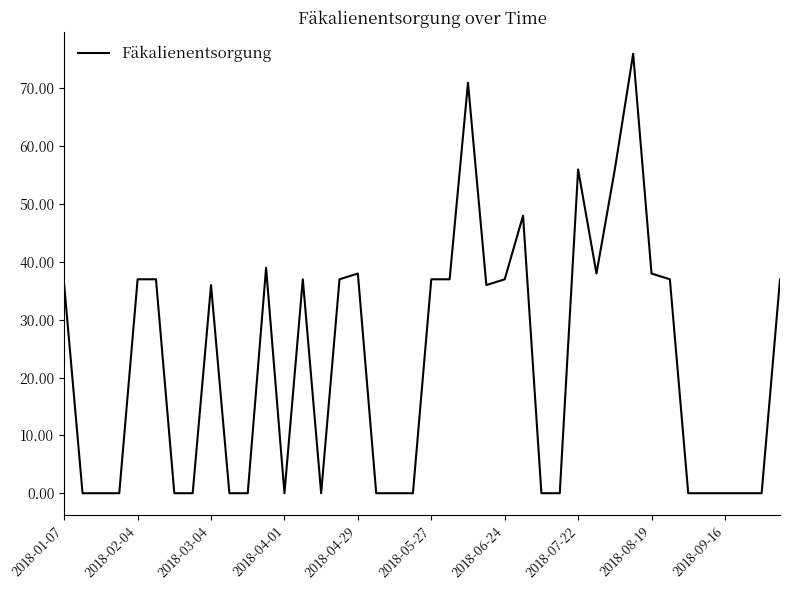

What is the greatest value displayed?

76